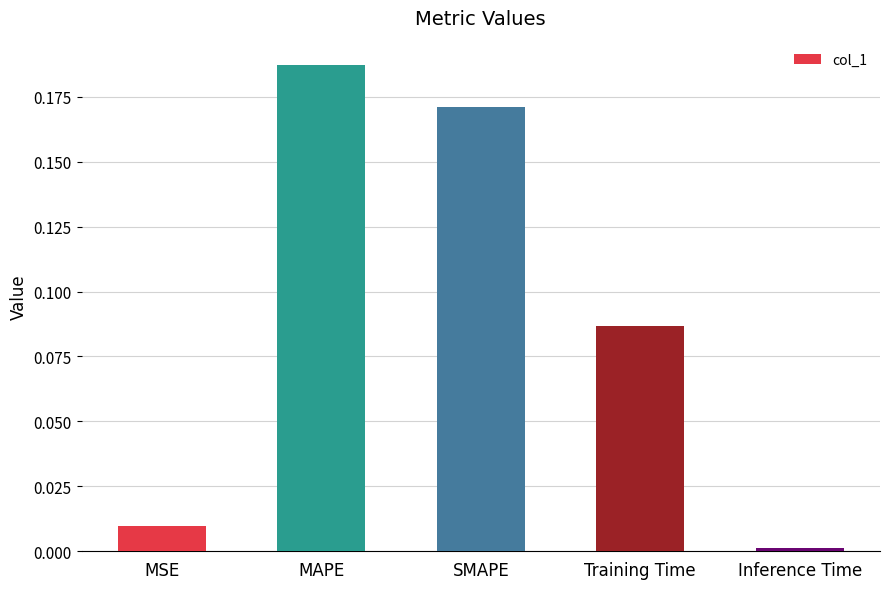

The value at MAPE is 0.1. True or false?

False